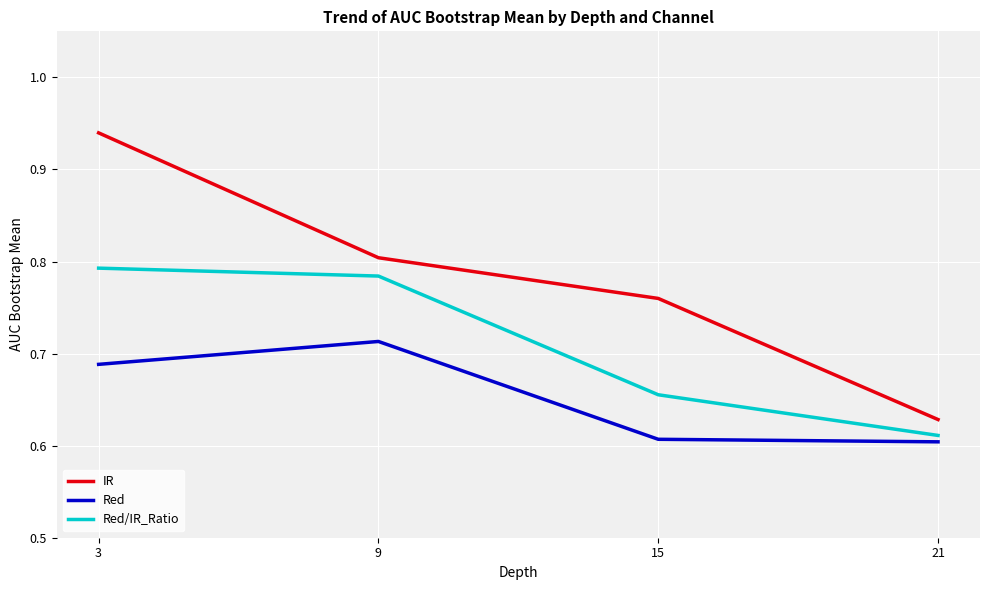

List the series in order of their overall mean, highest first.

IR, Red/IR_Ratio, Red